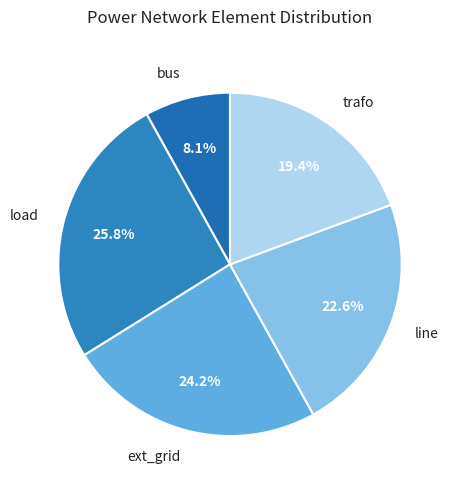

Is ext_grid the majority of the pie?

No